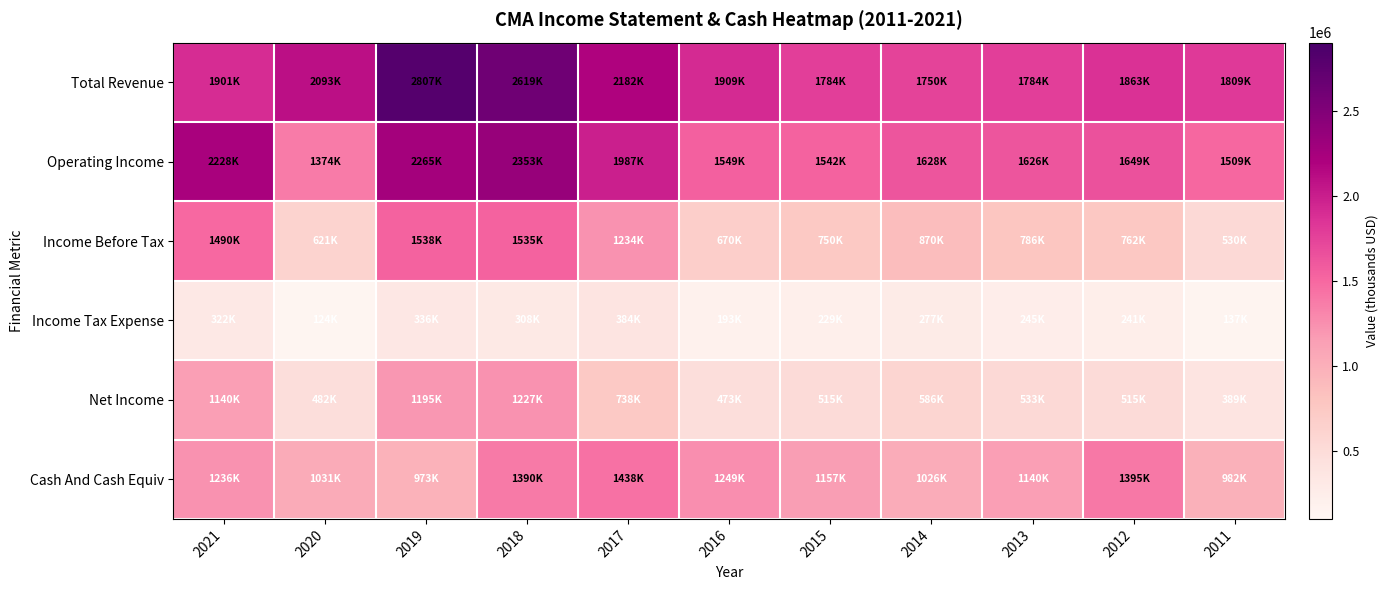

Reading left to right, list all the values displayed in this chart.

Total Revenue: 2021=1901000	2020=2093000	2019=2807000	2018=2619000	2017=2182000	2016=1909000	2015=1784000	2014=1750000	2013=1784000	2012=1863000	2011=1809000
Operating Income: 2021=2228000	2020=1374000	2019=2265000	2018=2353000	2017=1987000	2016=1549000	2015=1542000	2014=1628000	2013=1626000	2012=1649000	2011=1509000
Income Before Tax: 2021=1490000	2020=621000	2019=1538000	2018=1535000	2017=1234000	2016=670000	2015=750000	2014=870000	2013=786000	2012=762000	2011=530000
Income Tax Expense: 2021=322000	2020=124000	2019=336000	2018=308000	2017=384000	2016=193000	2015=229000	2014=277000	2013=245000	2012=241000	2011=137000
Net Income: 2021=1140000	2020=482000	2019=1195000	2018=1227000	2017=738000	2016=473000	2015=515000	2014=586000	2013=533000	2012=515000	2011=389000
Cash And Cash Equiv: 2021=1236000	2020=1031000	2019=973000	2018=1390000	2017=1438000	2016=1249000	2015=1157000	2014=1026000	2013=1140000	2012=1395000	2011=982000